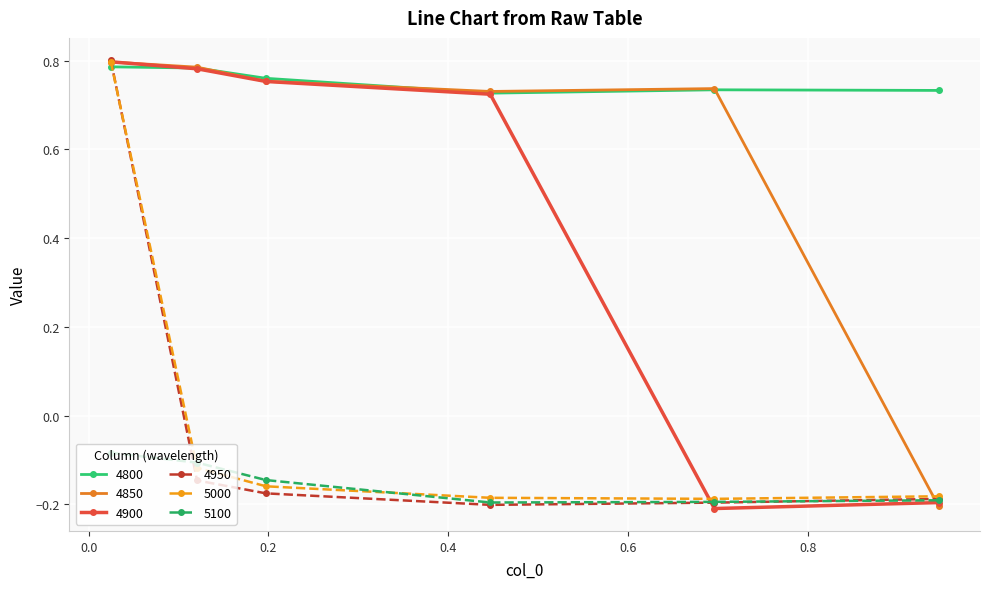

At how many categories does at least one series exceed 0?

6